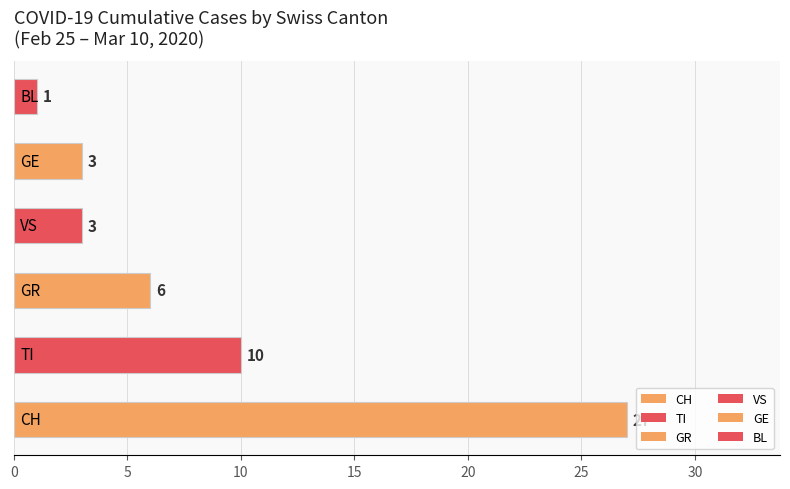

How many series are shown in this chart?

1